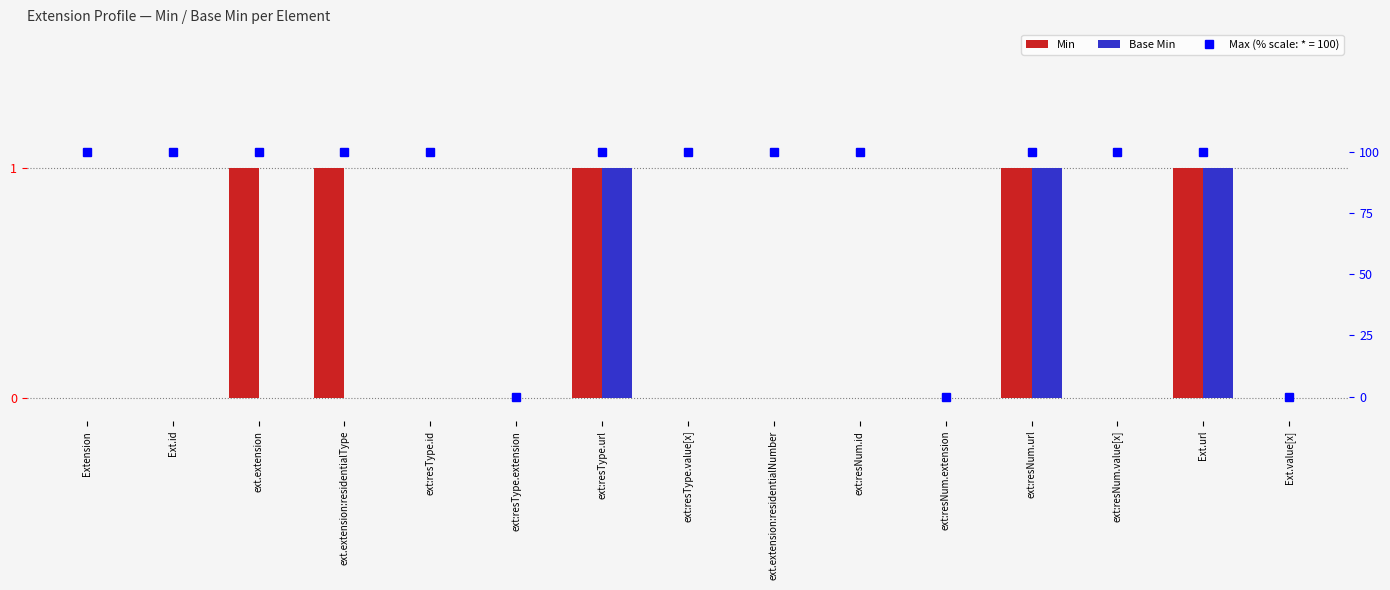

Rank the series by their maximum value, from lowest to highest.

Min, Base Min